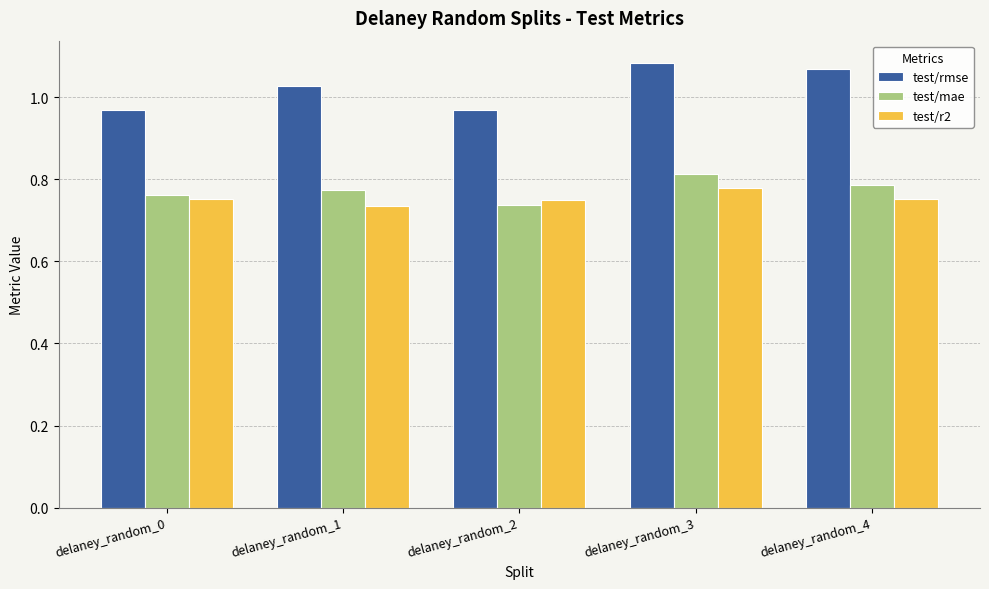

Where is test/mae nearest to the value 0?

delaney_random_2